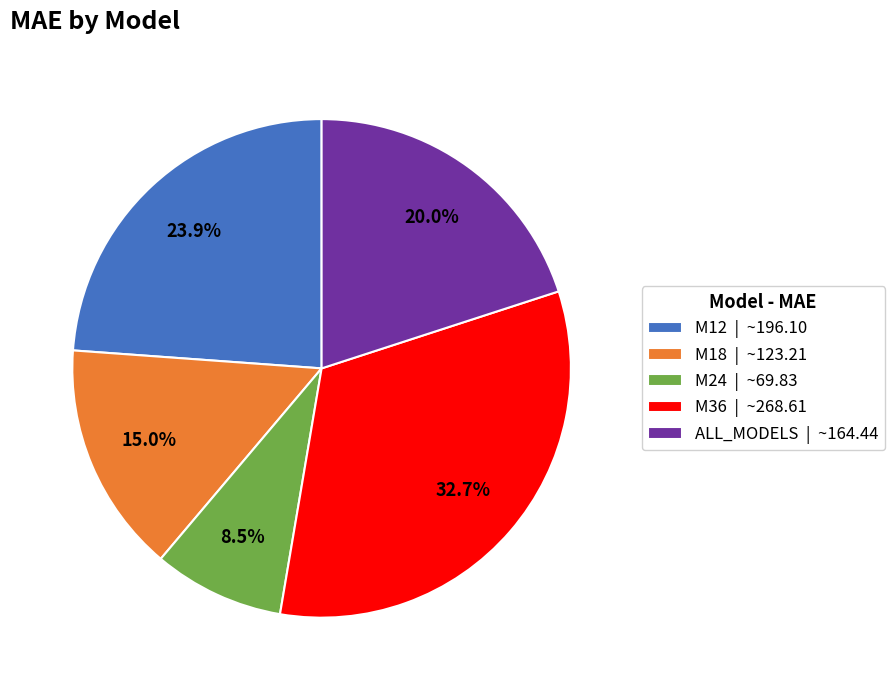

Count the number of slices in the pie.

5